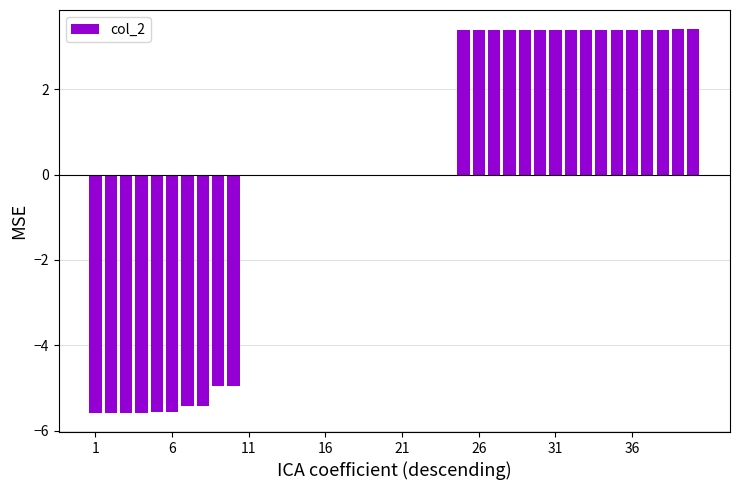

What is the maximum value shown in the chart?

3.4